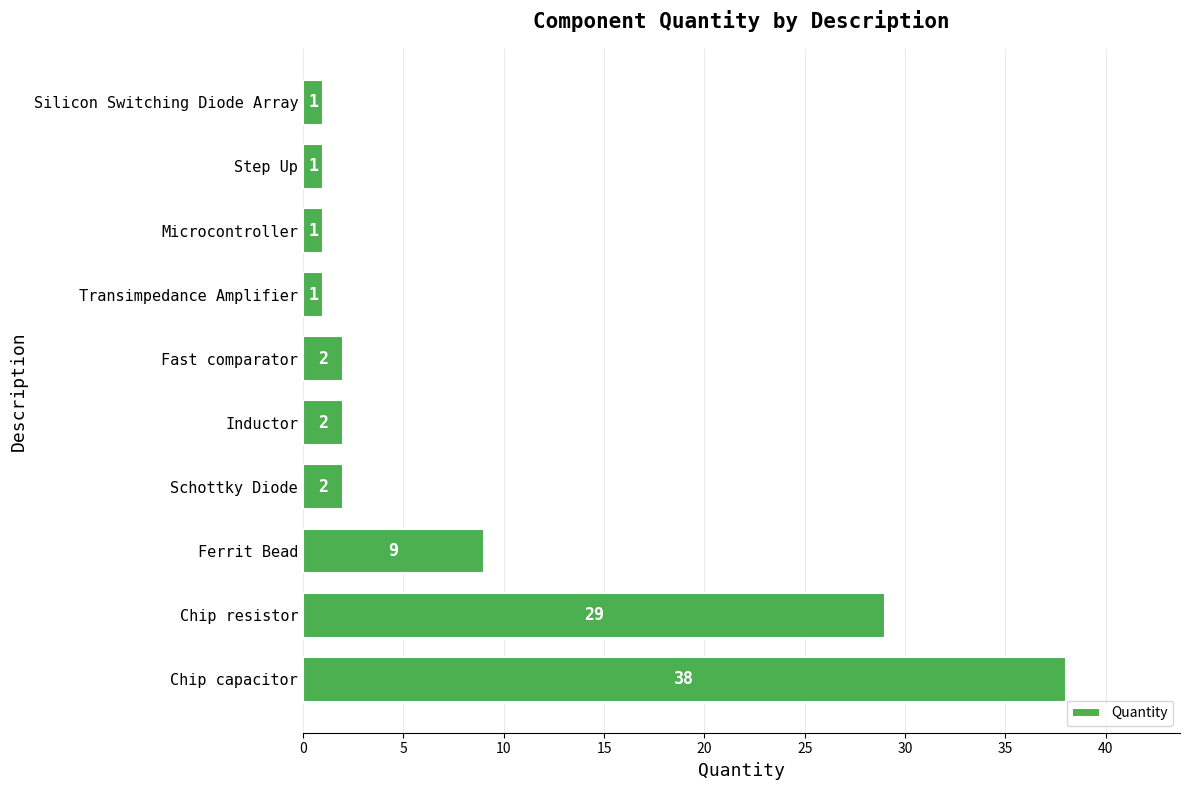

The chart shows a value of 1 at Microcontroller. True or false?

True